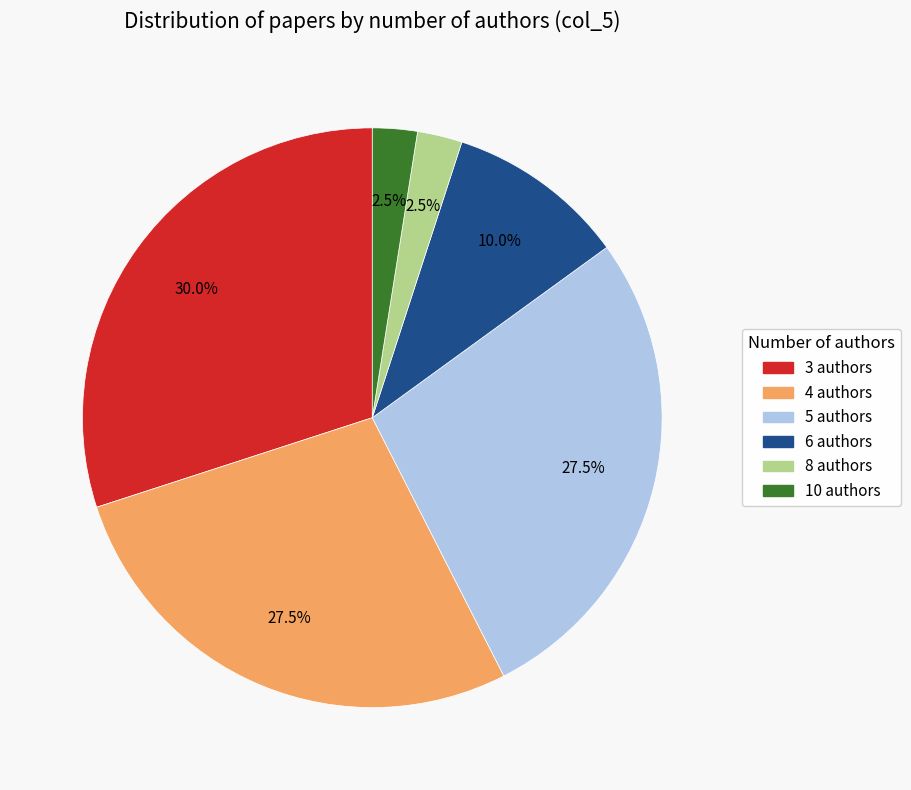

How many segments does this pie chart have?

6